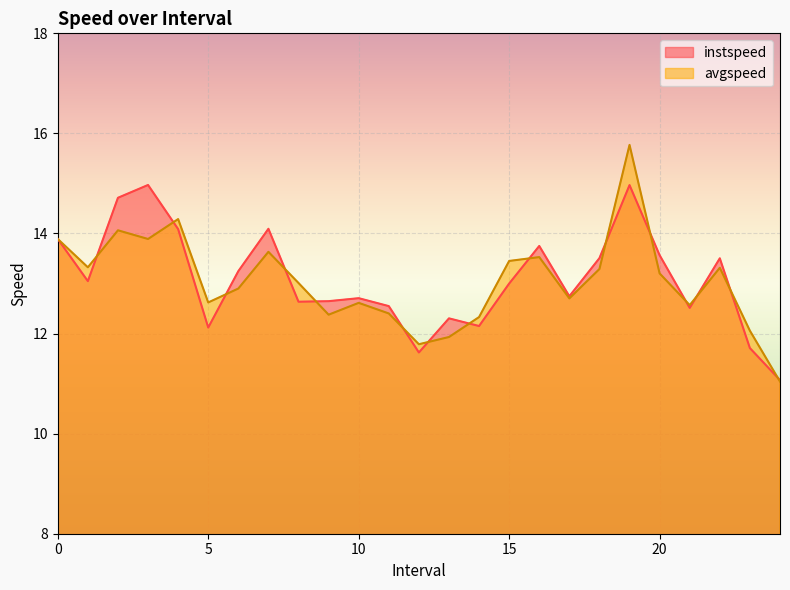

What is the spread (max minus min) of values at 13?

0.4